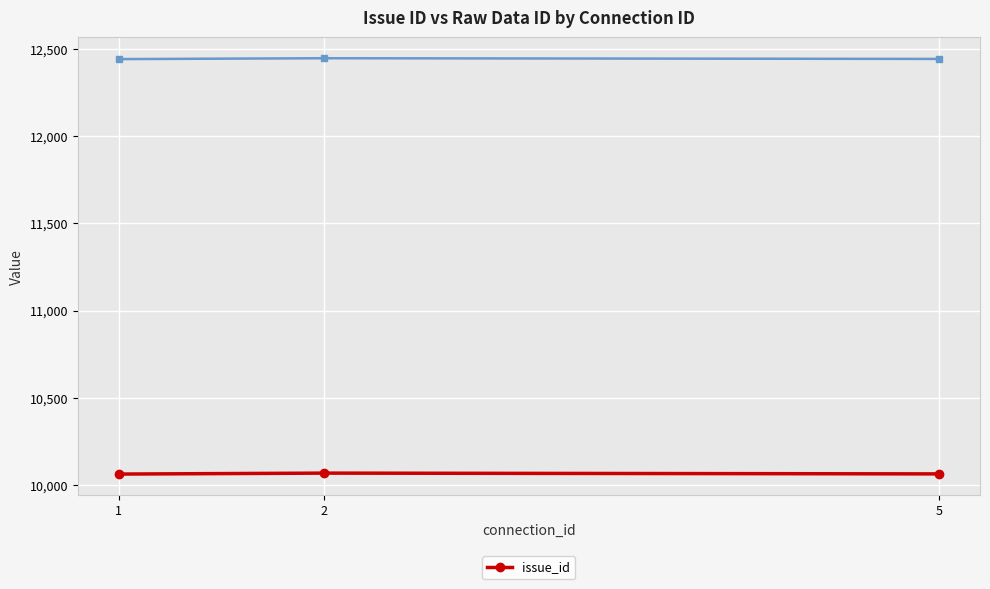

How many data points are less than 10064?

1